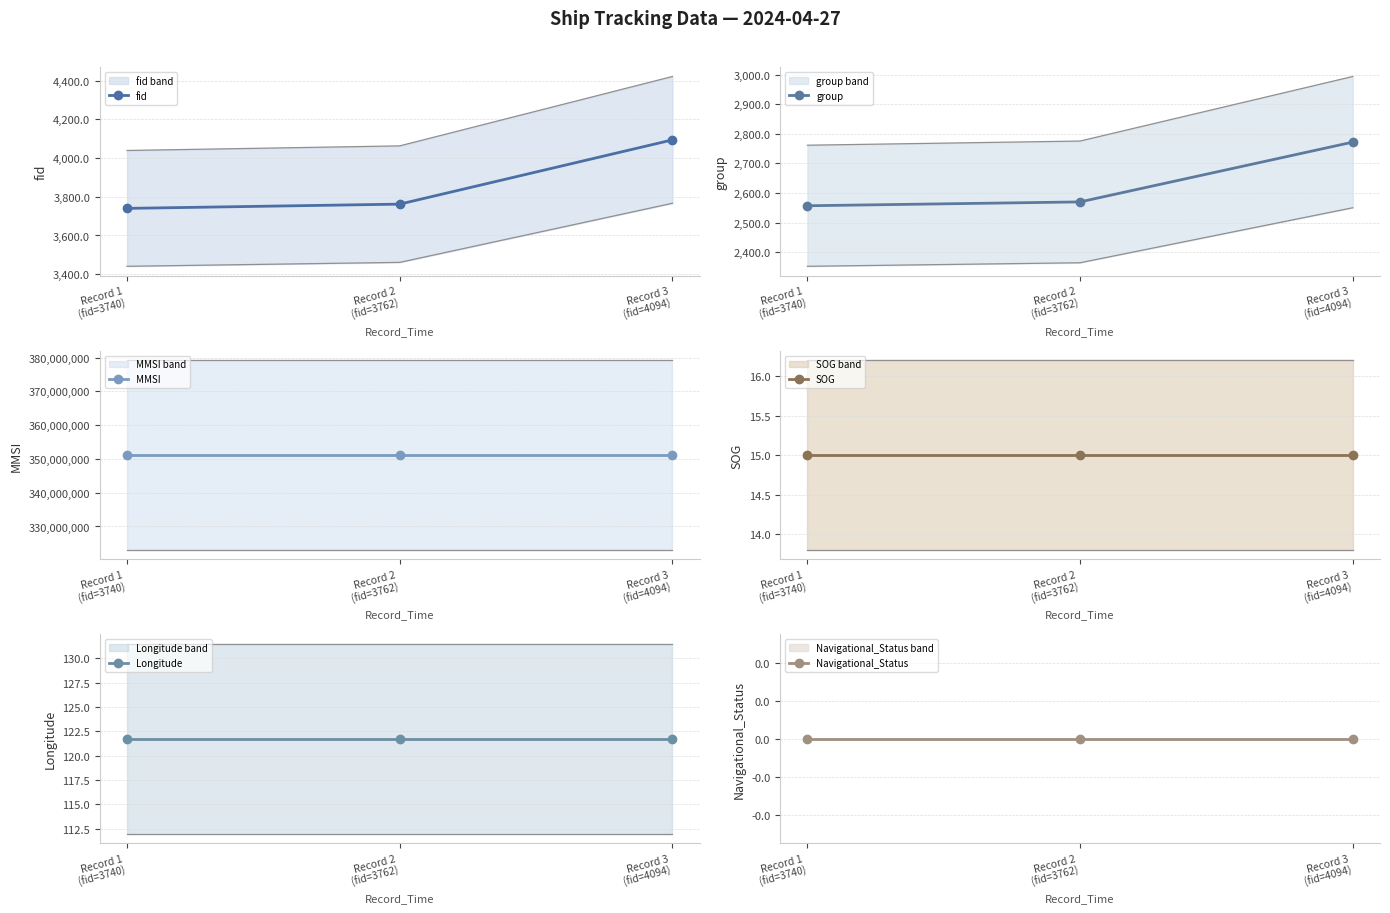

Reading right to left, list all the values displayed in this chart.

fid: 4094.0	3762.0	3740.0
group: 2772.0	2570.0	2557.0
MMSI: 351142996.0	351142996.0	351142996.0
SOG: 15.0	15.0	15.0
Longitude: 121.8	121.8	121.8
Navigational_Status: 0.0	0.0	0.0